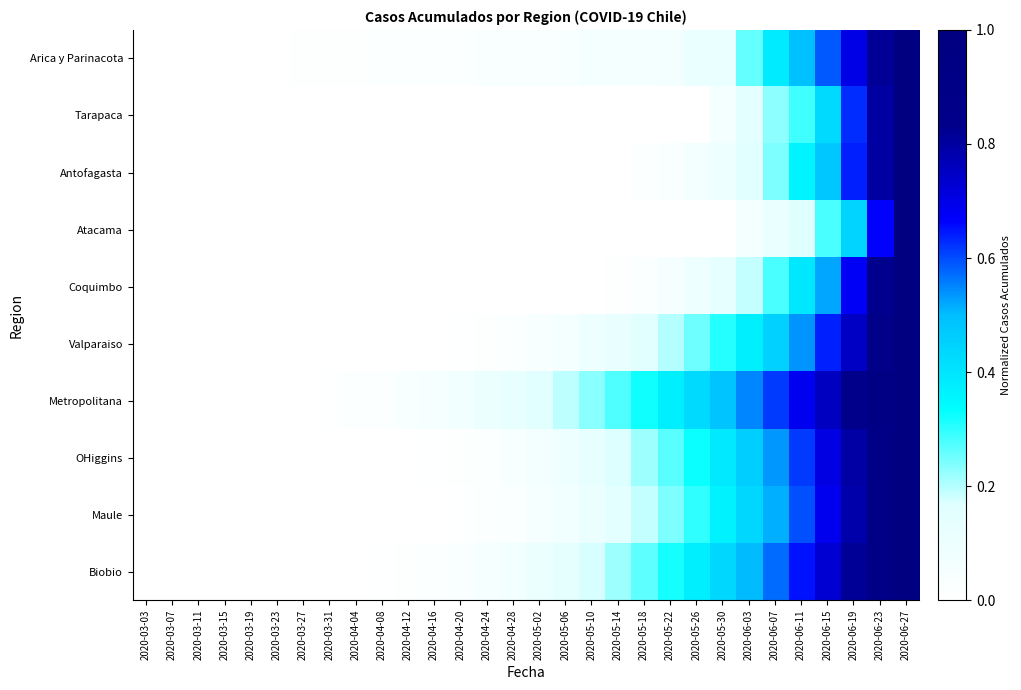

What is the spread (max minus min) of values at 2020-05-22?

0.4